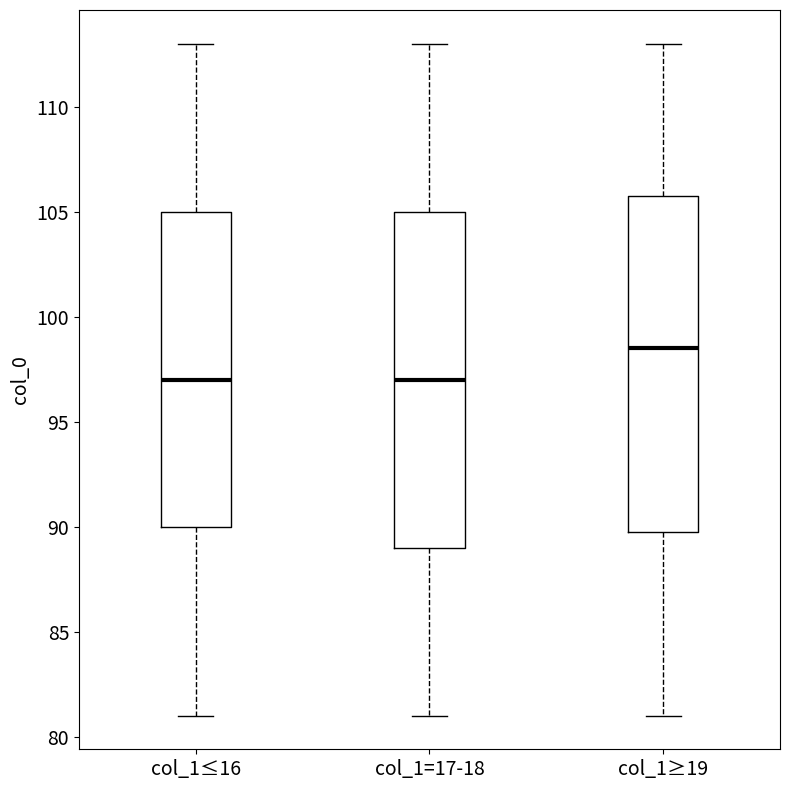

Reading left to right, transcribe this box plot: for each box, give where its median line is, the range the box spans, and where its two whiskers end, as read against the y-axis. The values are not printed on the chart, so give them approximately, as read against the axis.

col_1≤16: median 97.0, box 90.0 to 105.0, whiskers 81.0 to 113.0
col_1=17-18: median 97.0, box 89.0 to 105.0, whiskers 81.0 to 113.0
col_1≥19: median 98.5, box 90.0 to 106.0, whiskers 81.0 to 113.0